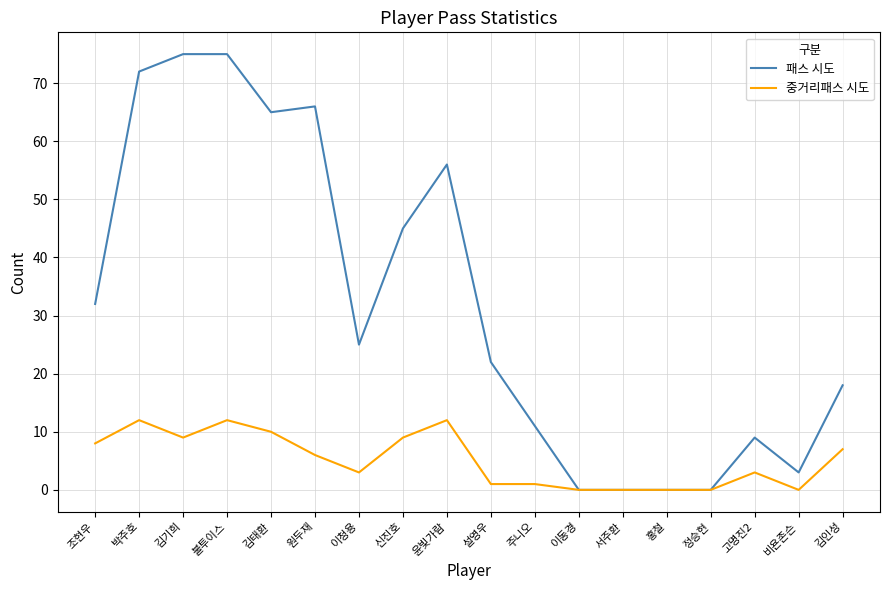

Read the 중거리패스 시도 value at 김태환.

10